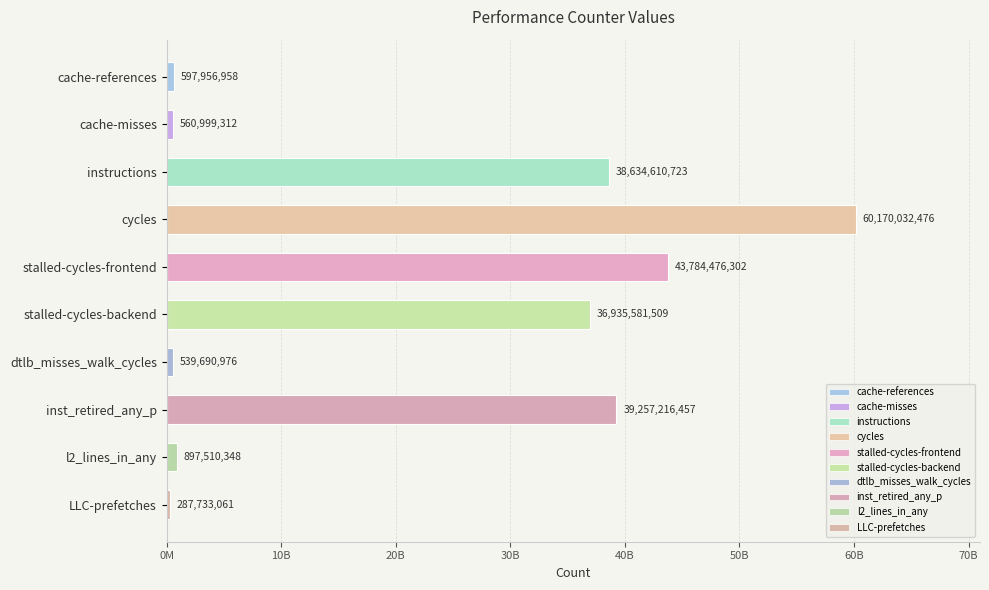

Which category has the lowest value across all series?

LLC-prefetches